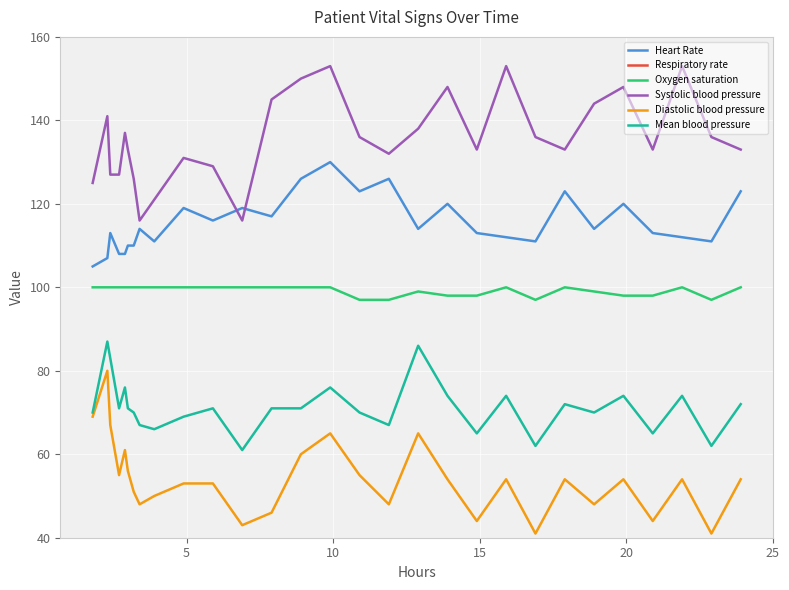

What is the minimum value for Diastolic blood pressure?

41